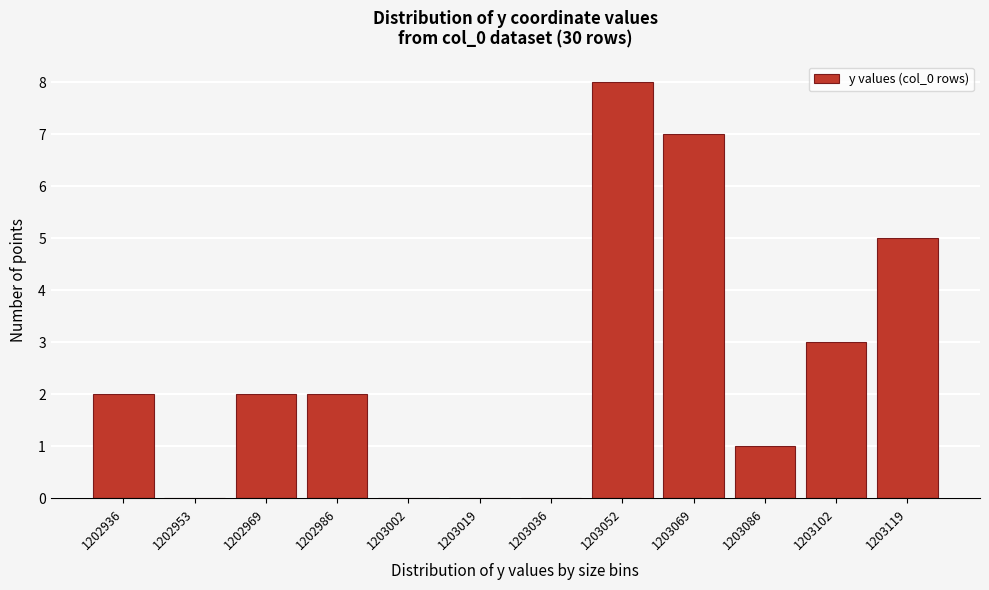

Reading left to right, list all the values displayed in this chart.

1202936=2	1202953=0	1202969=2	1202986=2	1203002=0	1203019=0	1203036=0	1203052=8	1203069=7	1203086=1	1203102=3	1203119=5